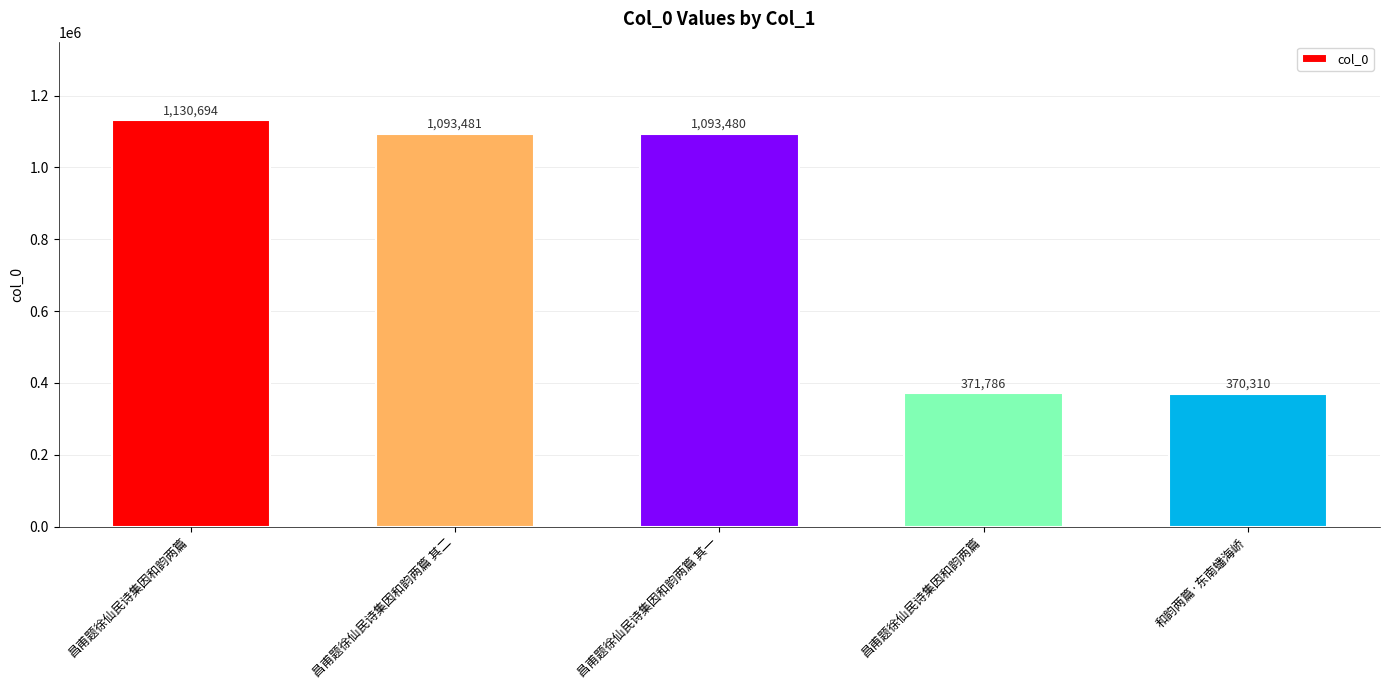

What is the label of the 1st bar from the left?

昌甫题徐仙民诗集因和韵两篇